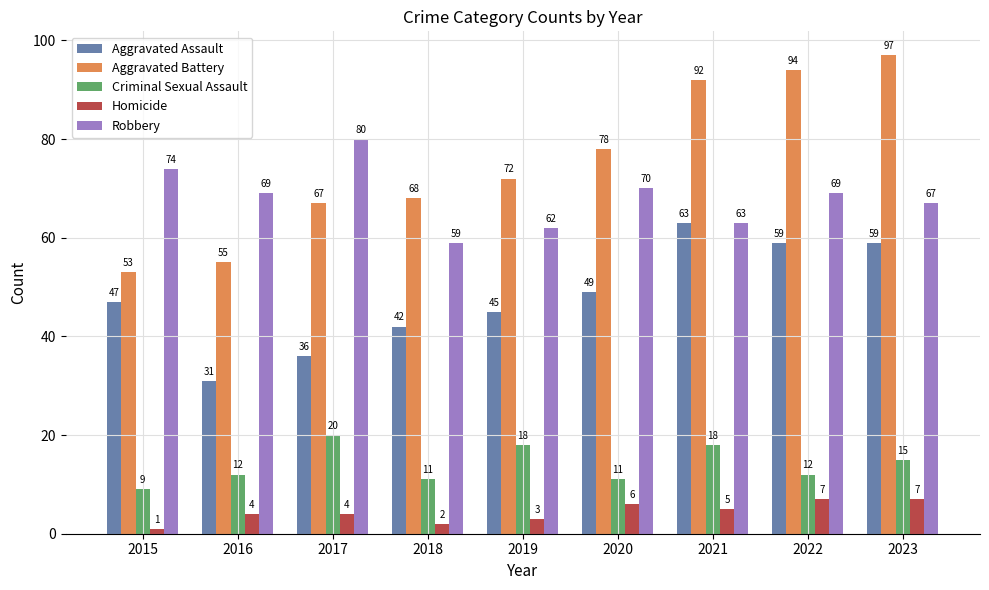

What is the greatest value displayed?

97